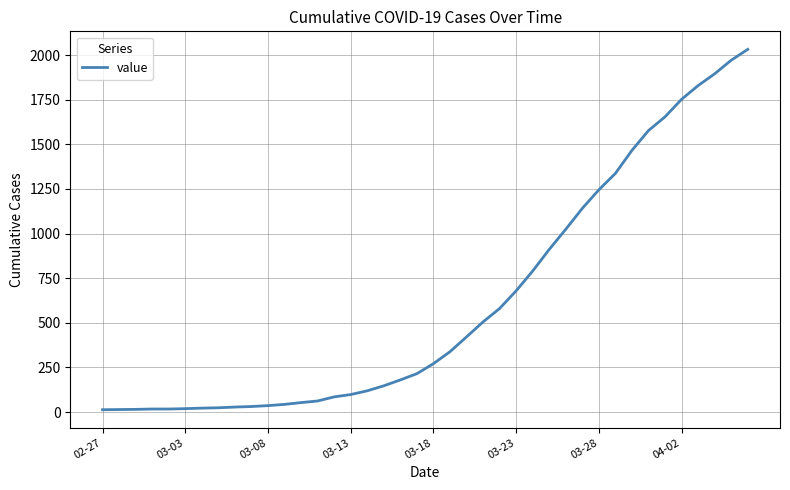

What is the difference between the maximum and minimum values?

2019